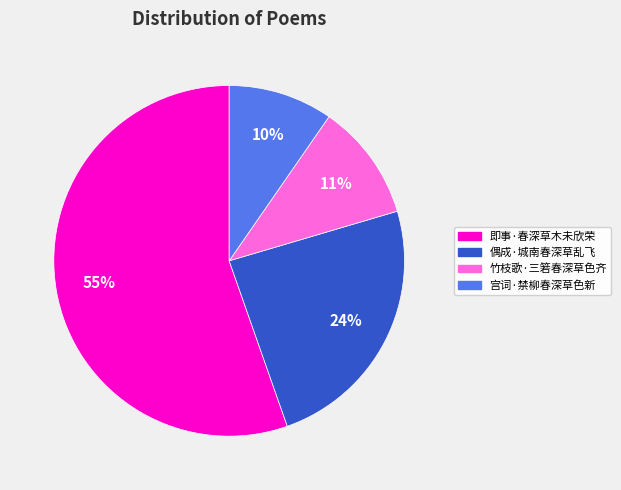

Does any single category account for the majority?

Yes